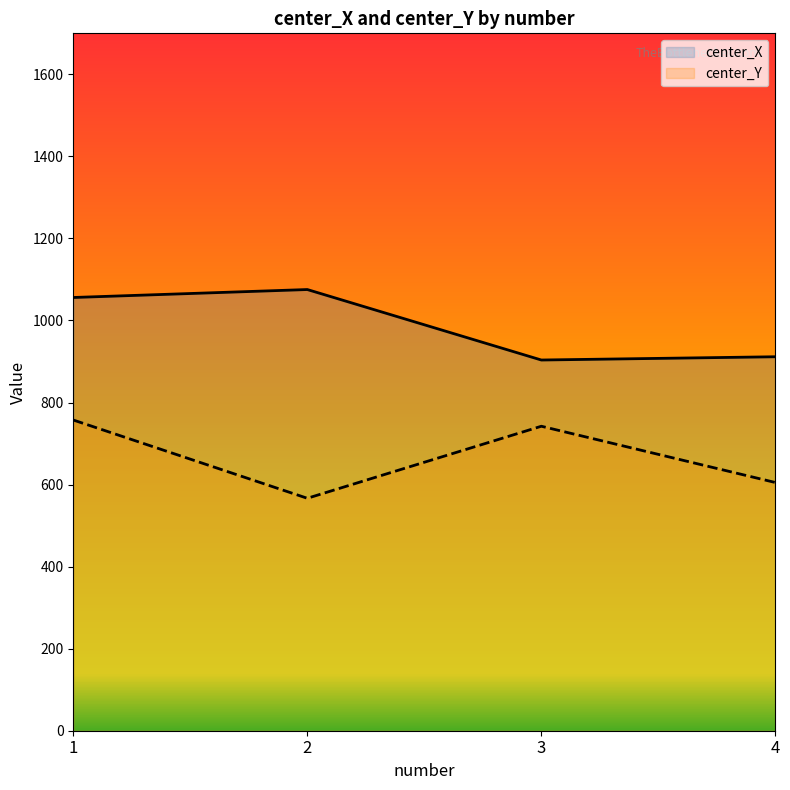

Which series has the widest spread of values?

center_Y